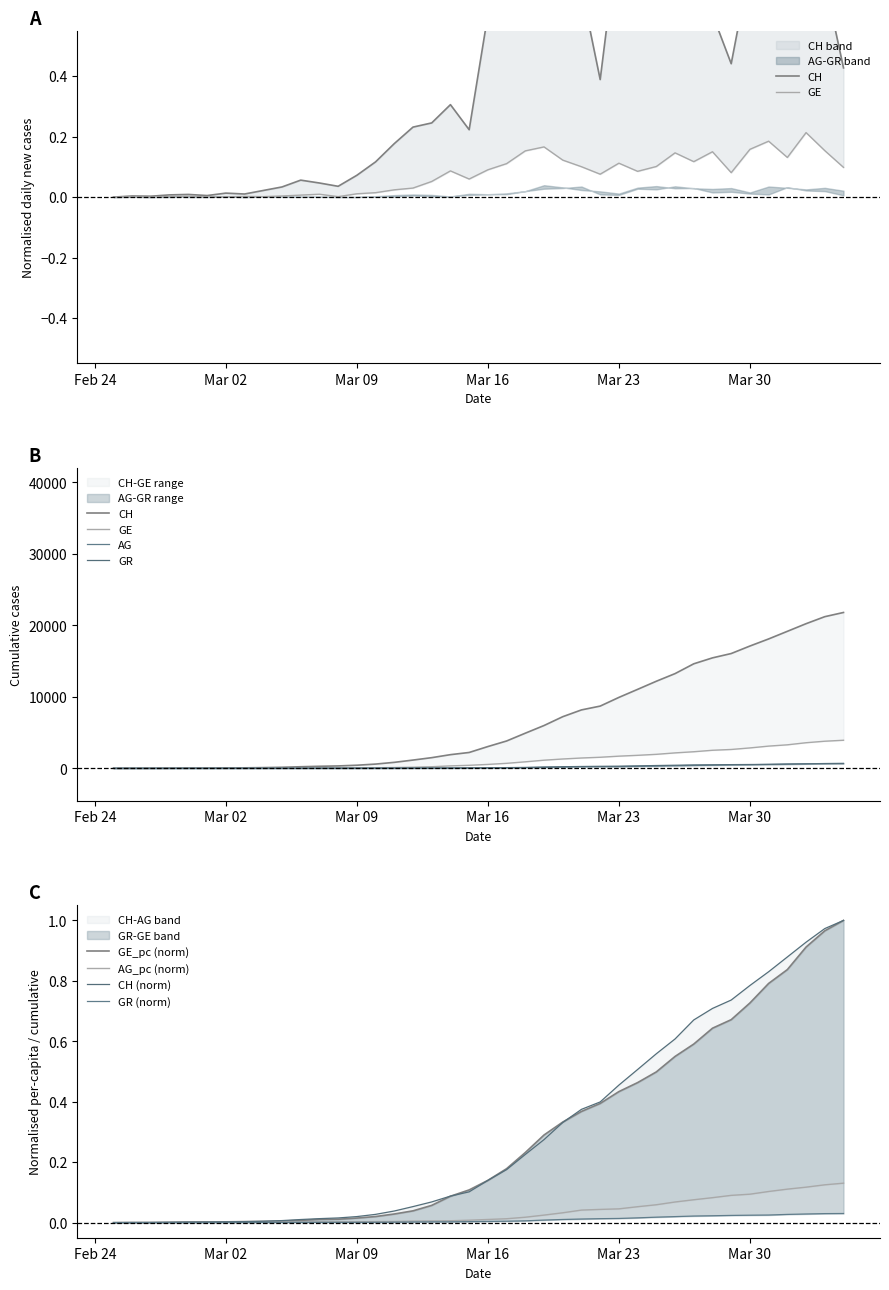

Reading right to left, transcribe all the data shown in this chart.

CH: 21804.0	21217.0	20235.0	19168.0	18102.0	17110.0	16060.0	15454.0	14624.0	13251.0	12184.0	11048.0	9923.0	8707.0	8173.0	7224.0	5989.0	4917.0	3825.0	3047.0	2219.0	1913.0	1493.0	1156.0	838.0	595.0	435.0	336.0	287.0	223.0	146.0	100.0	70.0	56.0	38.0	31.0	19.0	9.0	5.0	0.0
GE: 3928.0	3793.0	3582.0	3289.0	3109.0	2855.0	2638.0	2527.0	2321.0	2160.0	1959.0	1820.0	1703.0	1549.0	1445.0	1307.0	1139.0	911.0	701.0	549.0	425.0	343.0	224.0	153.0	112.0	79.0	59.0	44.0	42.0	29.0	20.0	15.0	13.0	10.0	9.0	8.0	4.0	1.0	1.0	0.0
AG: 702.0	673.0	631.0	596.0	554.0	506.0	485.0	444.0	407.0	367.0	318.0	283.0	245.0	235.0	223.0	175.0	134.0	96.0	69.0	56.0	43.0	33.0	30.0	27.0	20.0	18.0	15.0	14.0	14.0	12.0	11.0	10.0	7.0	7.0	4.0	3.0	1.0	1.0	1.0	0.0
GR: 0.0	0.0	0.0	0.0	0.0	0.0	0.0	0.0	0.0	0.0	0.0	0.0	0.0	0.0	0.0	0.0	0.0	0.0	0.0	0.0	0.0	0.0	0.0	0.0	0.0	0.0	0.0	0.0	0.0	0.0	0.0	0.0	0.0	0.0	0.0	0.0	0.0	0.0	0.0	0.0
GE_pc: 1.0	1.0	0.9	0.8	0.8	0.7	0.7	0.6	0.6	0.5	0.5	0.5	0.4	0.4	0.4	0.3	0.3	0.2	0.2	0.1	0.1	0.1	0.1	0.0	0.0	0.0	0.0	0.0	0.0	0.0	0.0	0.0	0.0	0.0	0.0	0.0	0.0	0.0	0.0	0.0
AG_pc: 0.1	0.1	0.1	0.1	0.1	0.1	0.1	0.1	0.1	0.1	0.1	0.1	0.0	0.0	0.0	0.0	0.0	0.0	0.0	0.0	0.0	0.0	0.0	0.0	0.0	0.0	0.0	0.0	0.0	0.0	0.0	0.0	0.0	0.0	0.0	0.0	0.0	0.0	0.0	0.0